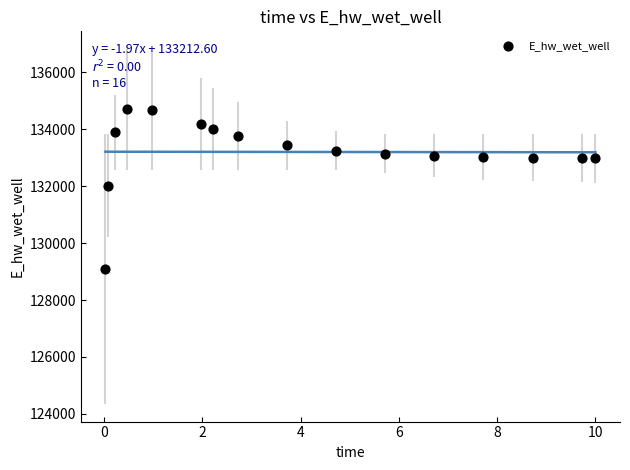

What is the range of X values (max minus min)?

10.0